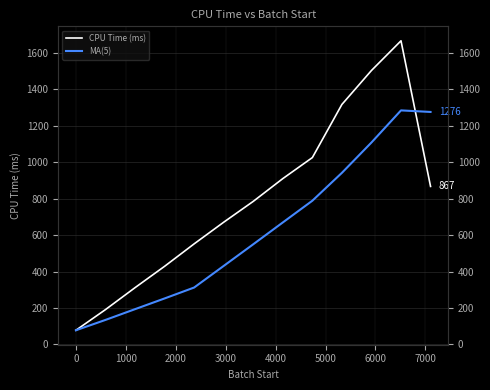

Count the number of categories in the chart.

13